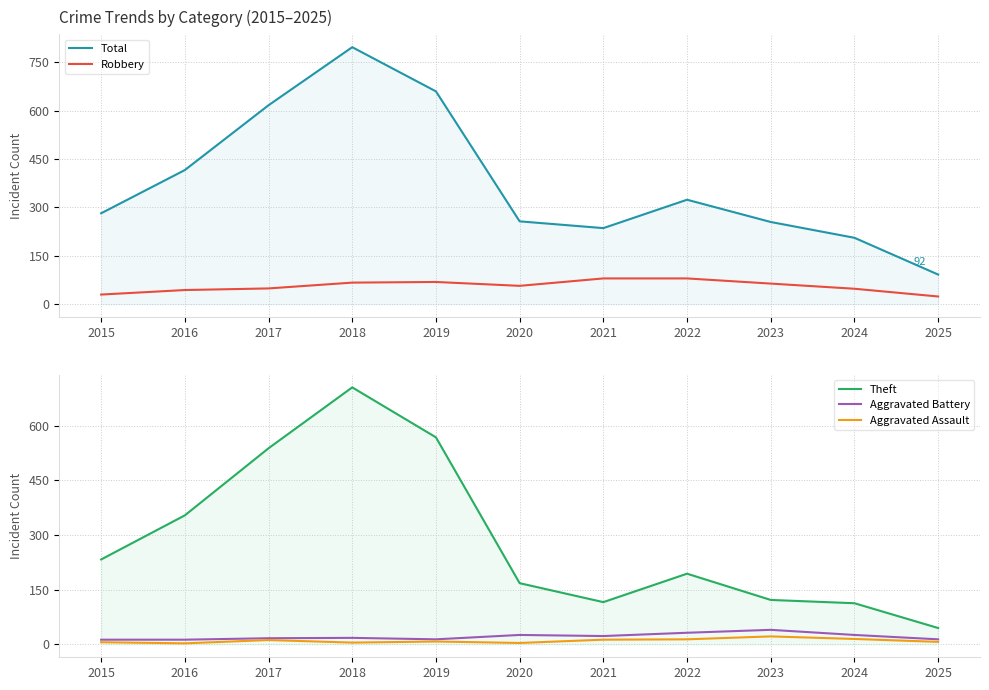

What is the difference between the maximum and minimum values in the Robbery series?

56